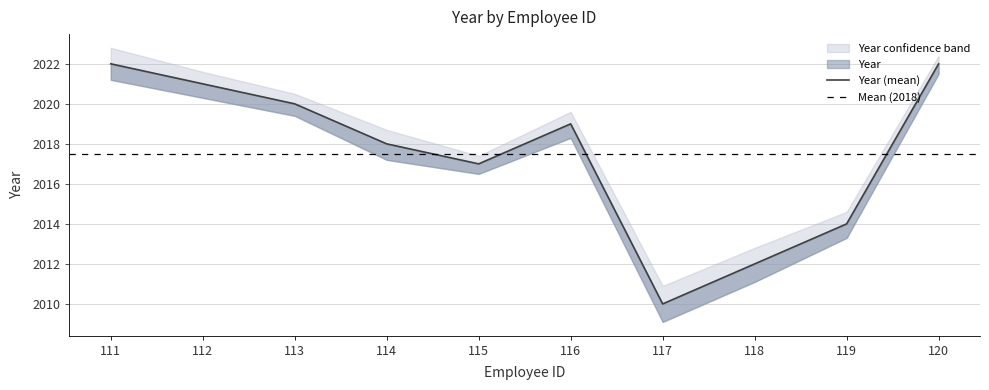

Between 114 and 113, which is larger?

113